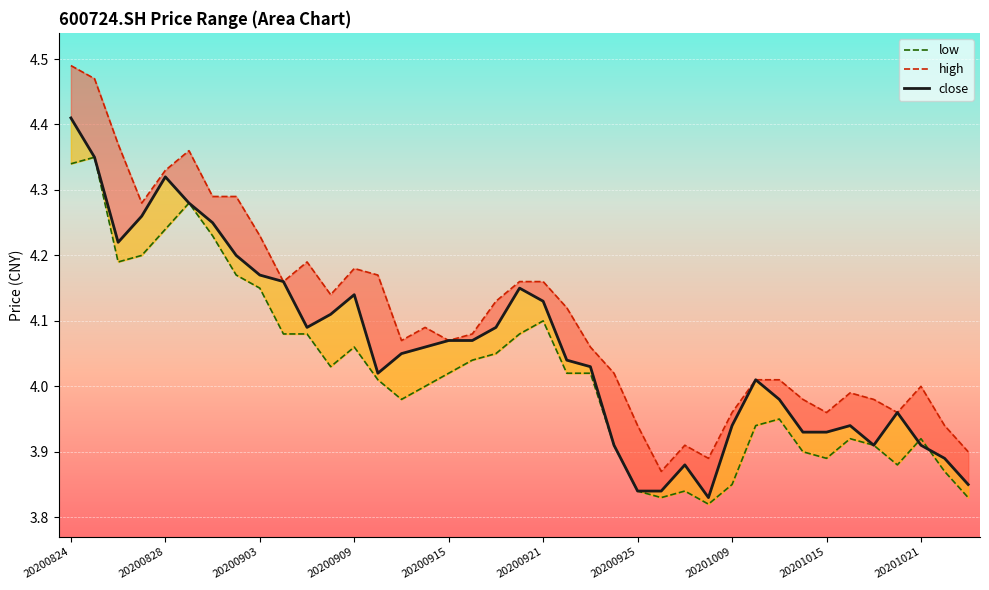

What is the average value of the close series?

4.1